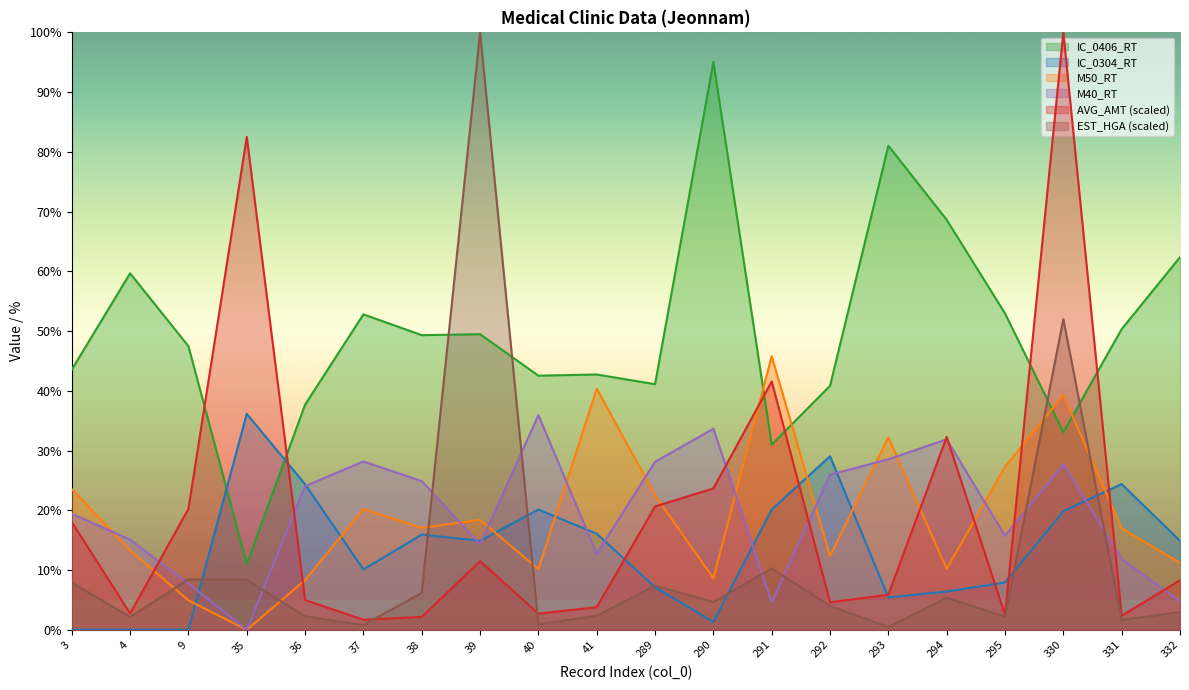

What is the value of the M40_RT point at the 14th from the left?

26.0